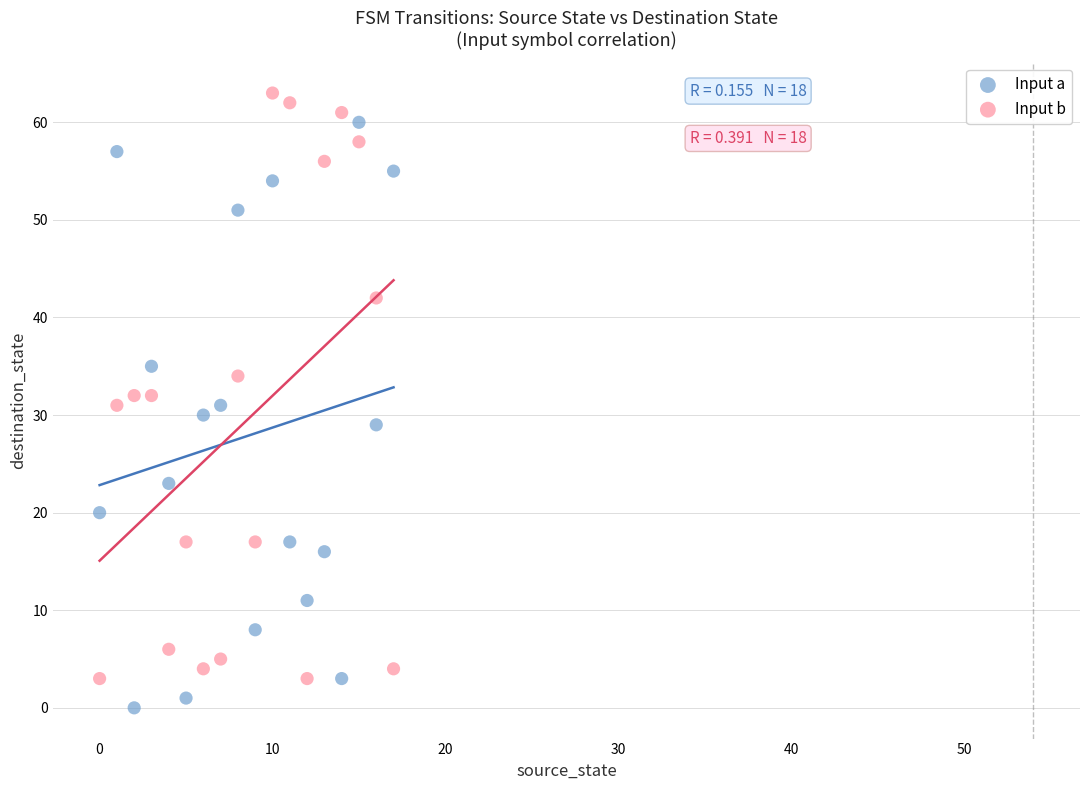

Which series reaches the minimum Y coordinate?

Input a